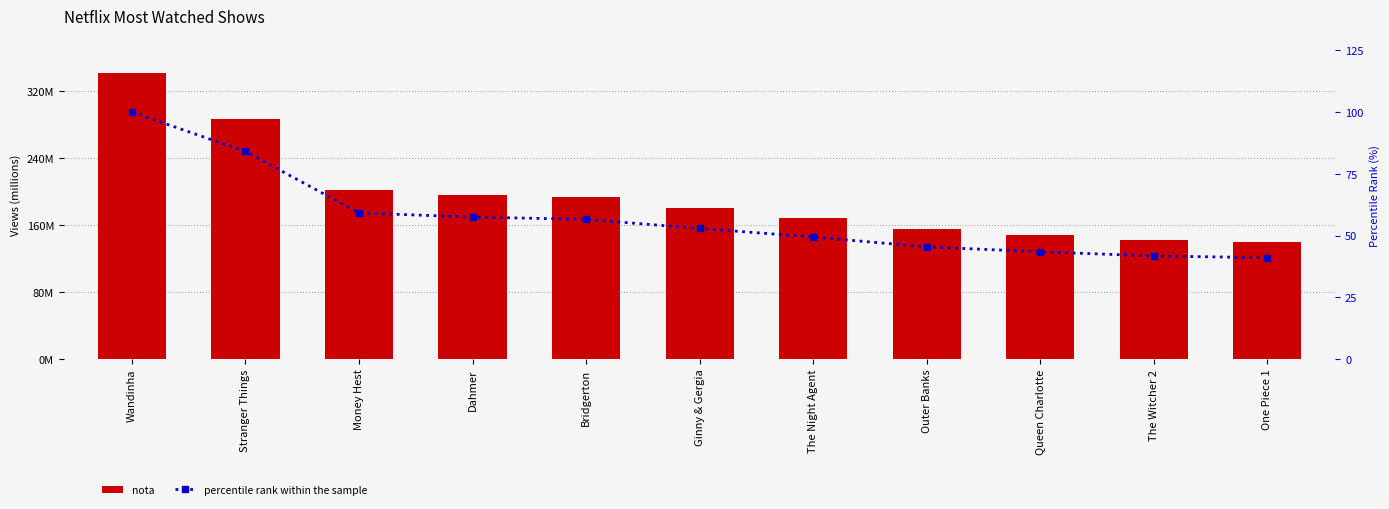

Which has a higher value, One Piece 1 or Stranger Things?

Stranger Things